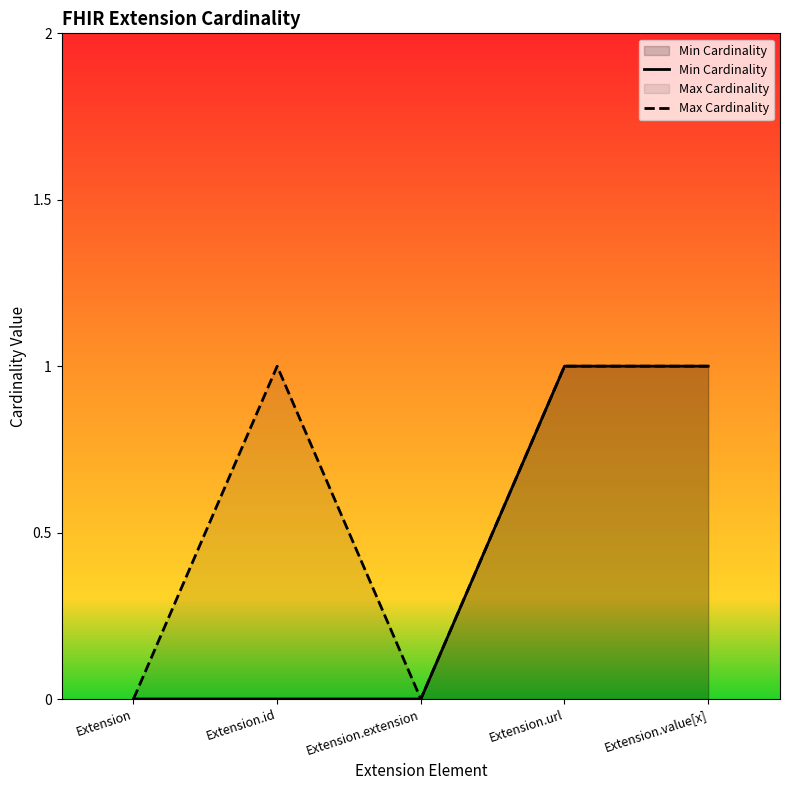

What is the average value of the Max Cardinality series?

1